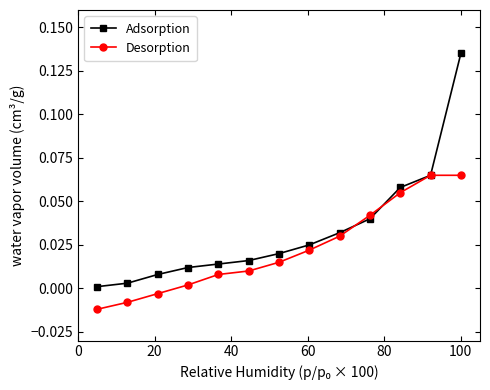

True or false: Adsorption has more than 2 interior local peaks.

False